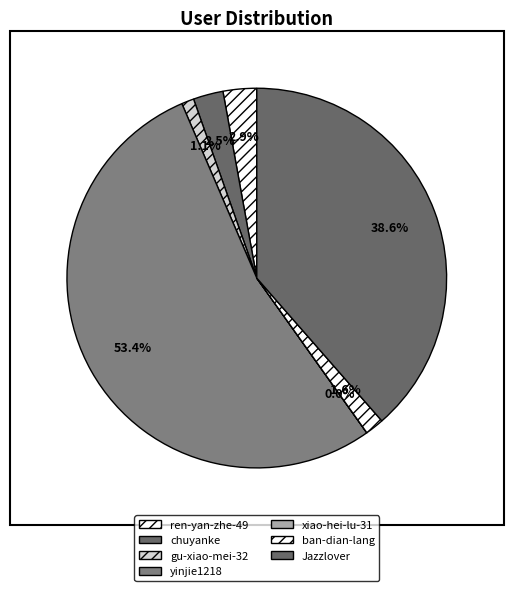

To the nearest percent, what portion does ren-yan-zhe-49 represent?

3%